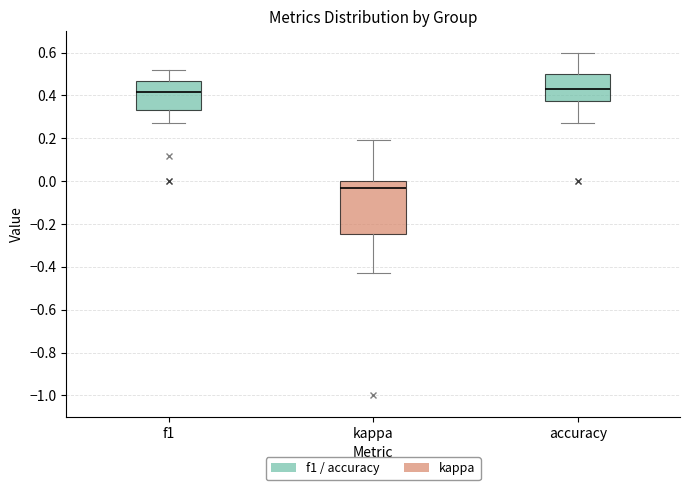

Where does the upper whisker of the box for f1 end on the y-axis? The values are not printed on the chart, so give them approximately, as read against the axis.

0.52